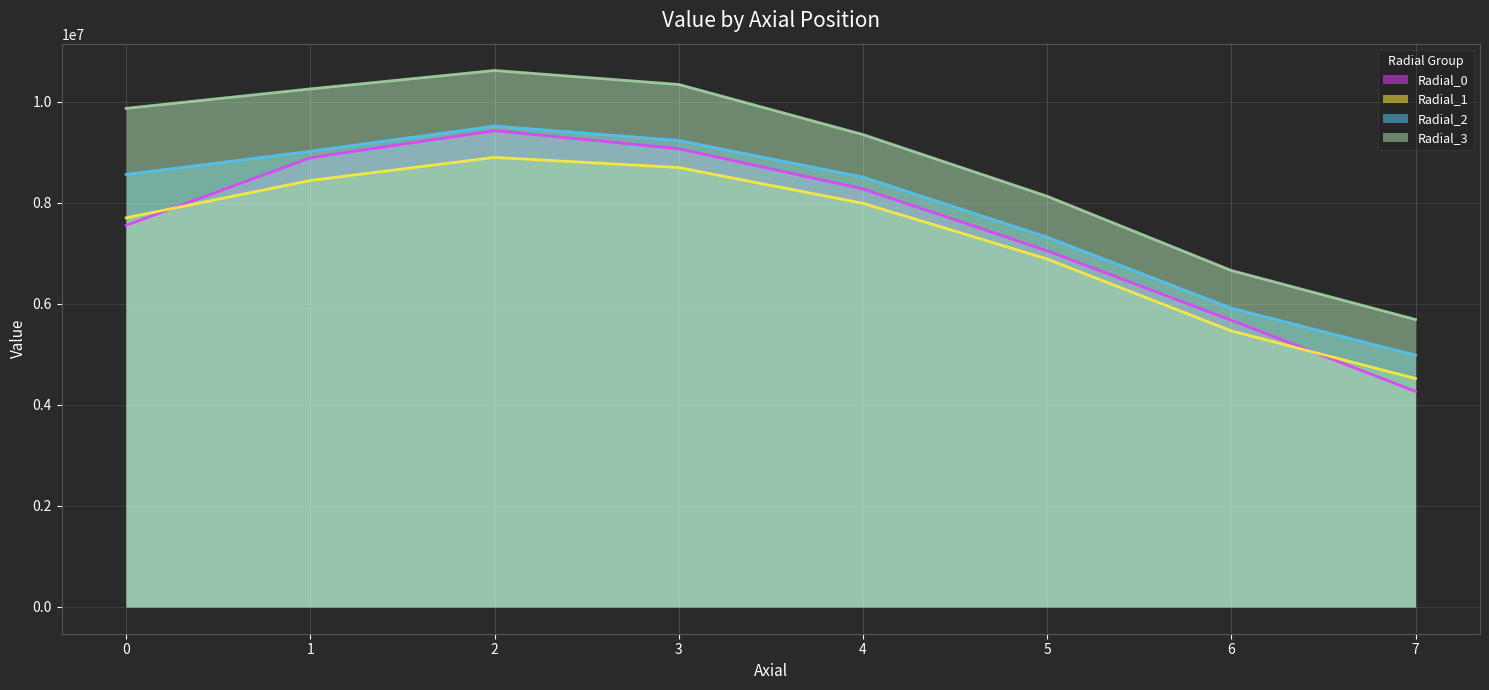

Which series has the largest total across all categories?

Radial_3